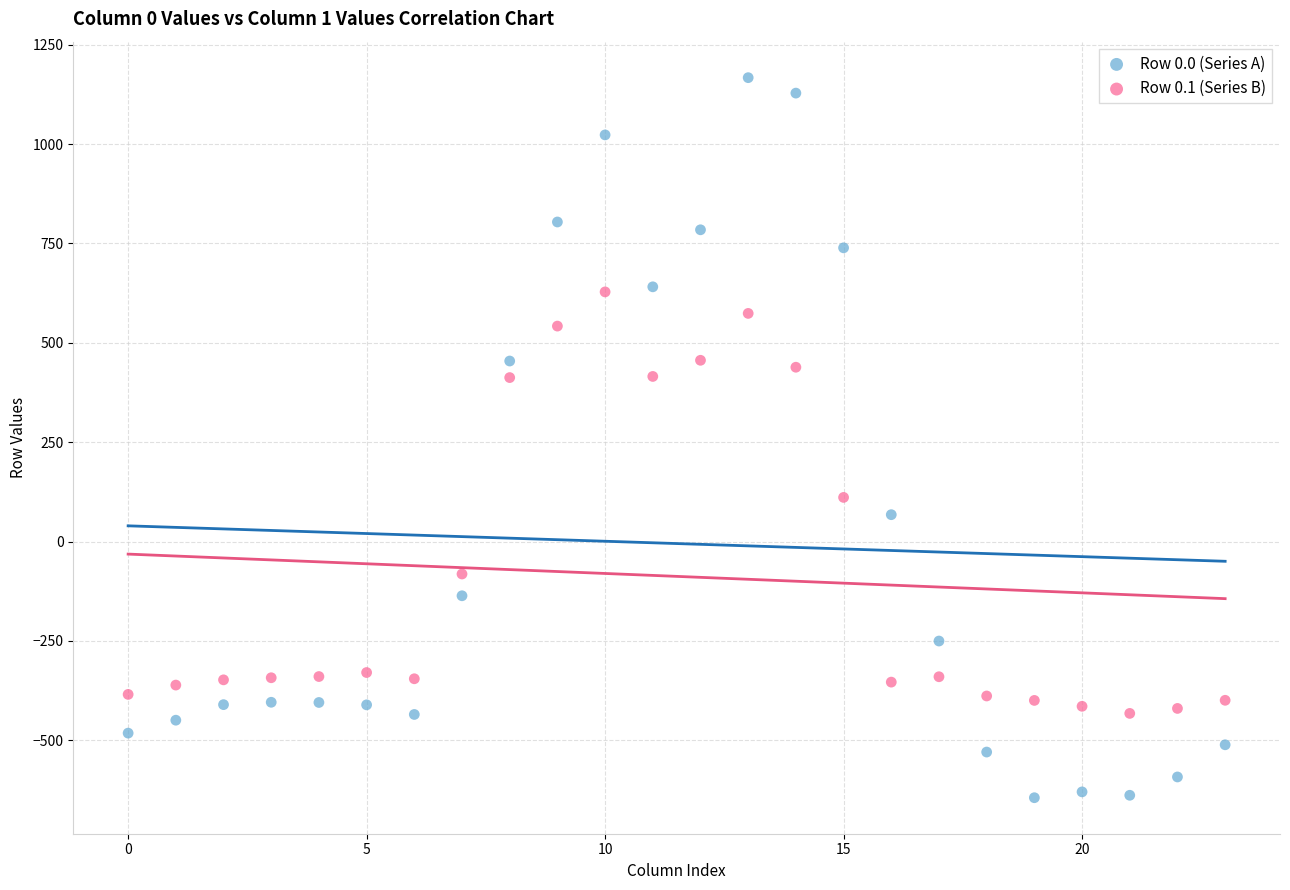

Which series reaches the maximum Y coordinate?

Row 0.0 (Series A)